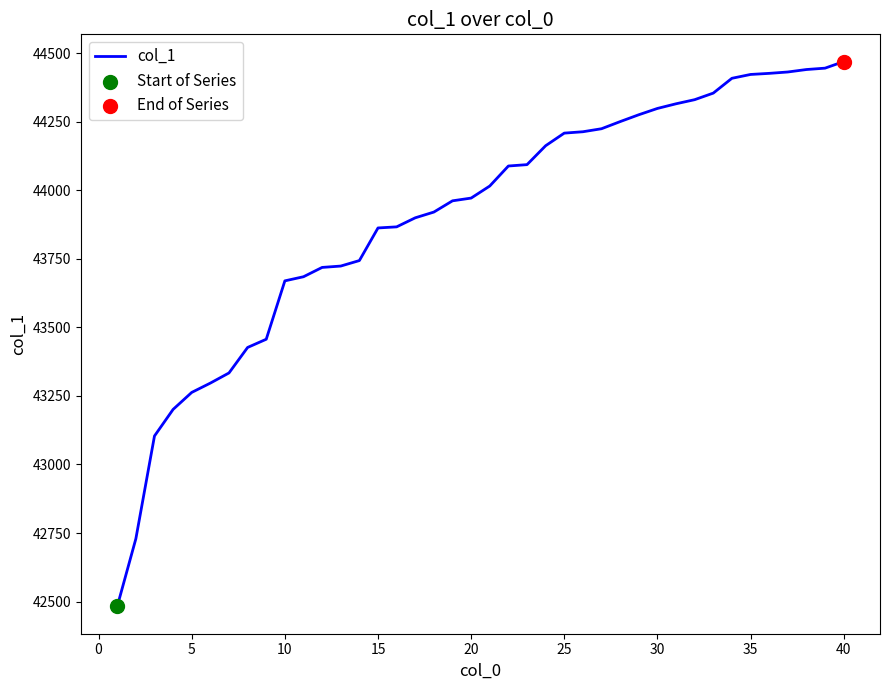

What is the greatest value displayed?

44470